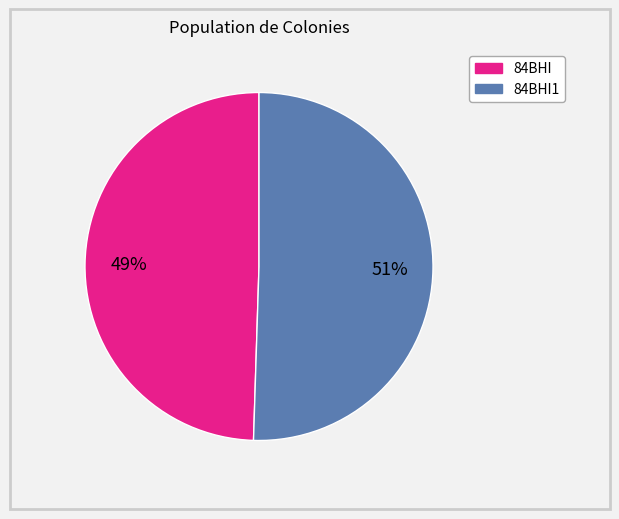

To the nearest percent, what is the average slice percentage?

50%